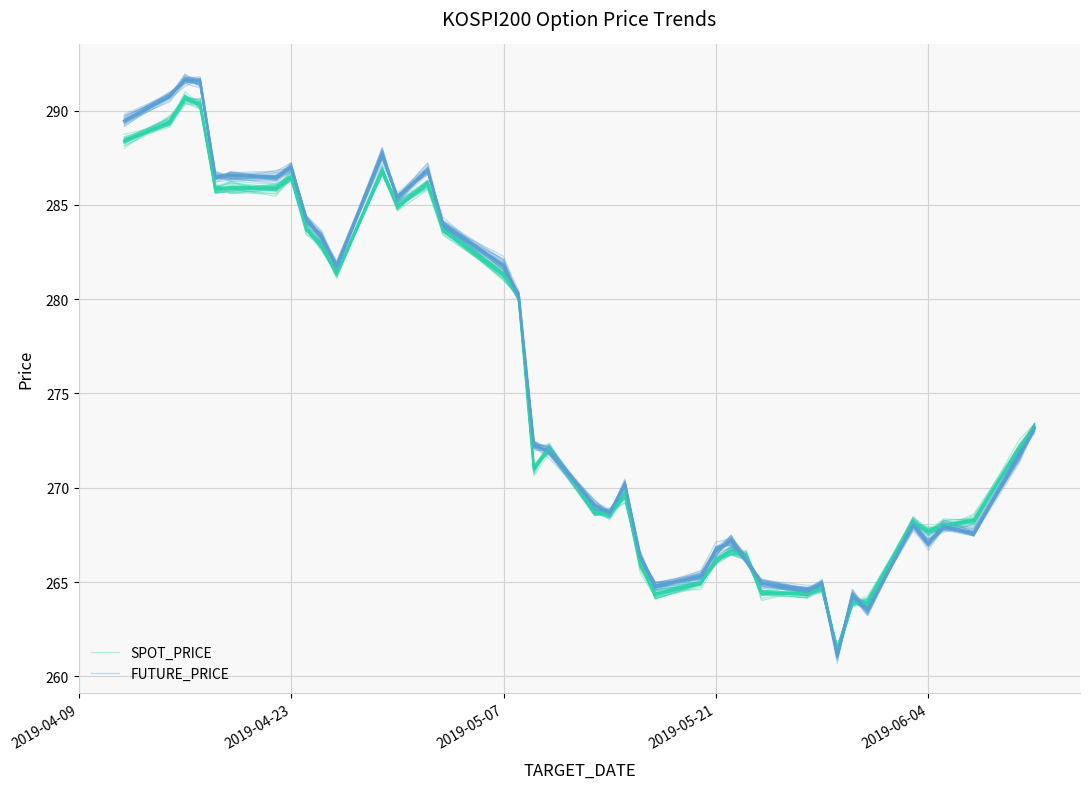

Does the chart display data point markers on the line(s)?

No